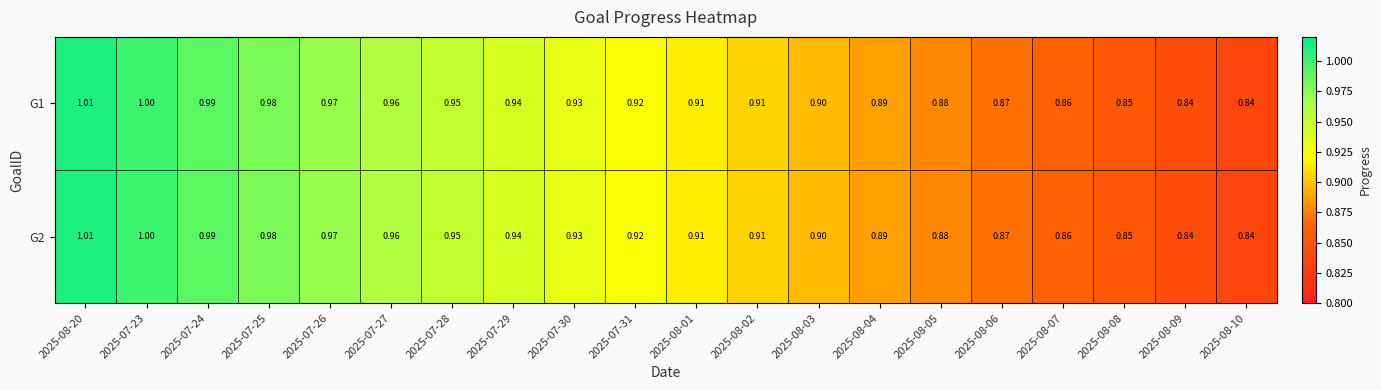

Which series has the largest total across all categories?

G1